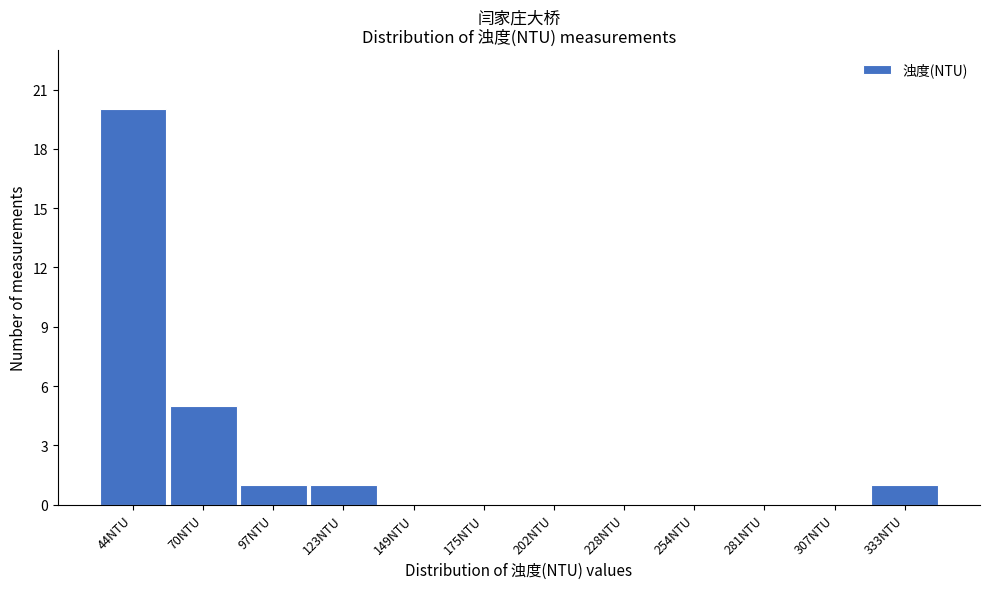

Reading left to right, extract all data points from this chart.

44NTU=20	70NTU=5	97NTU=1	123NTU=1	149NTU=0	175NTU=0	202NTU=0	228NTU=0	254NTU=0	281NTU=0	307NTU=0	333NTU=1